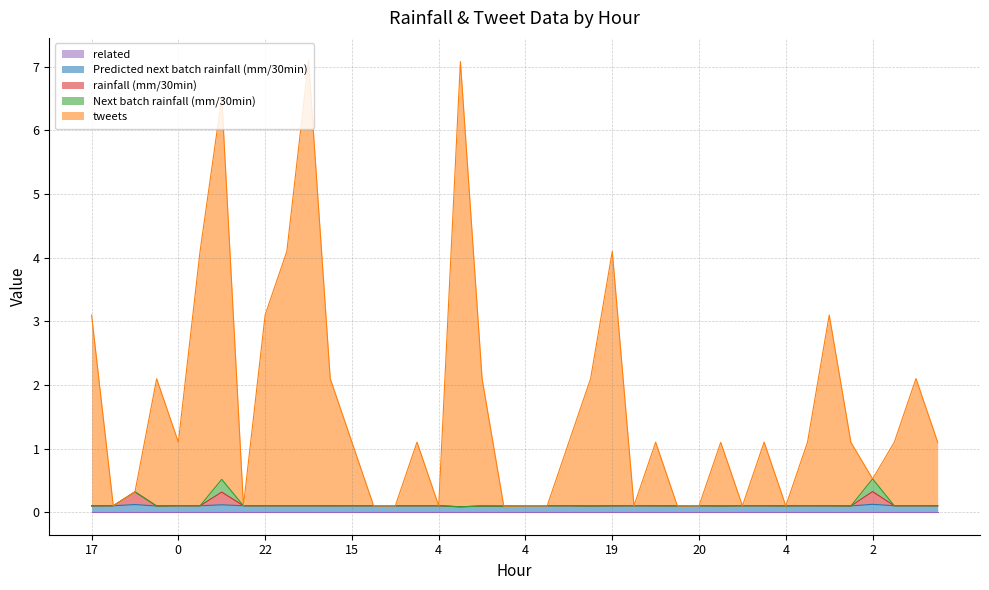

Does the chart have visible grid lines?

Yes